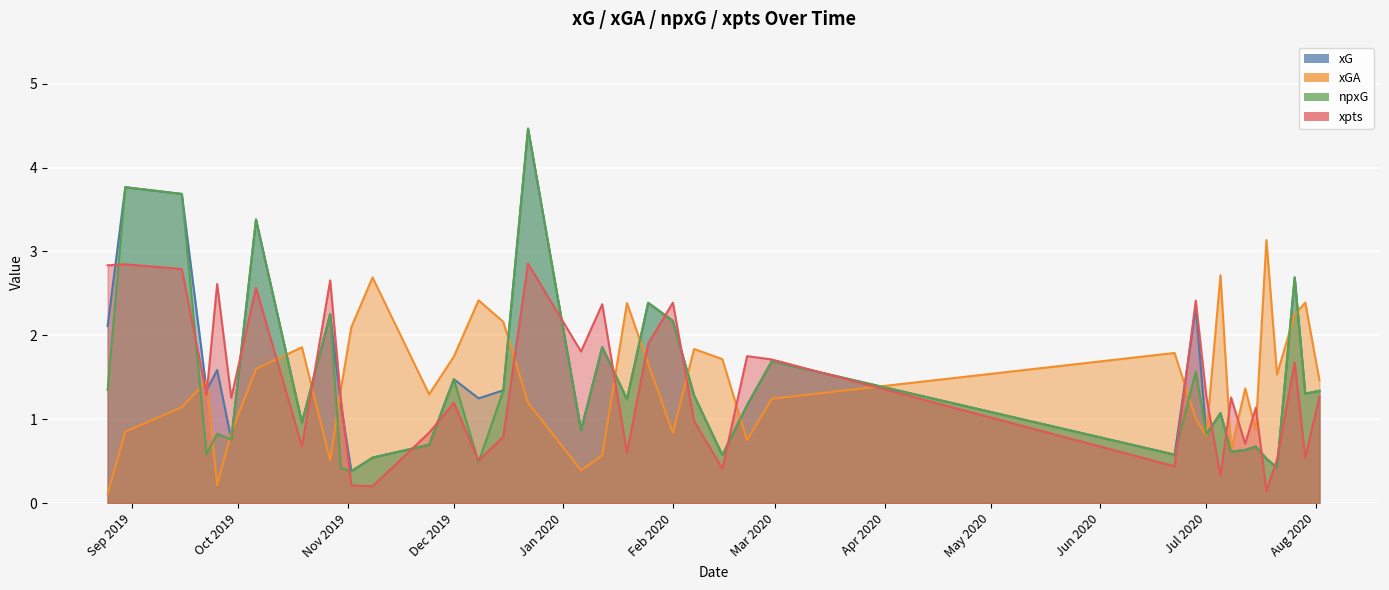

At which category does npxG reach its first local peak?

2019-08-30